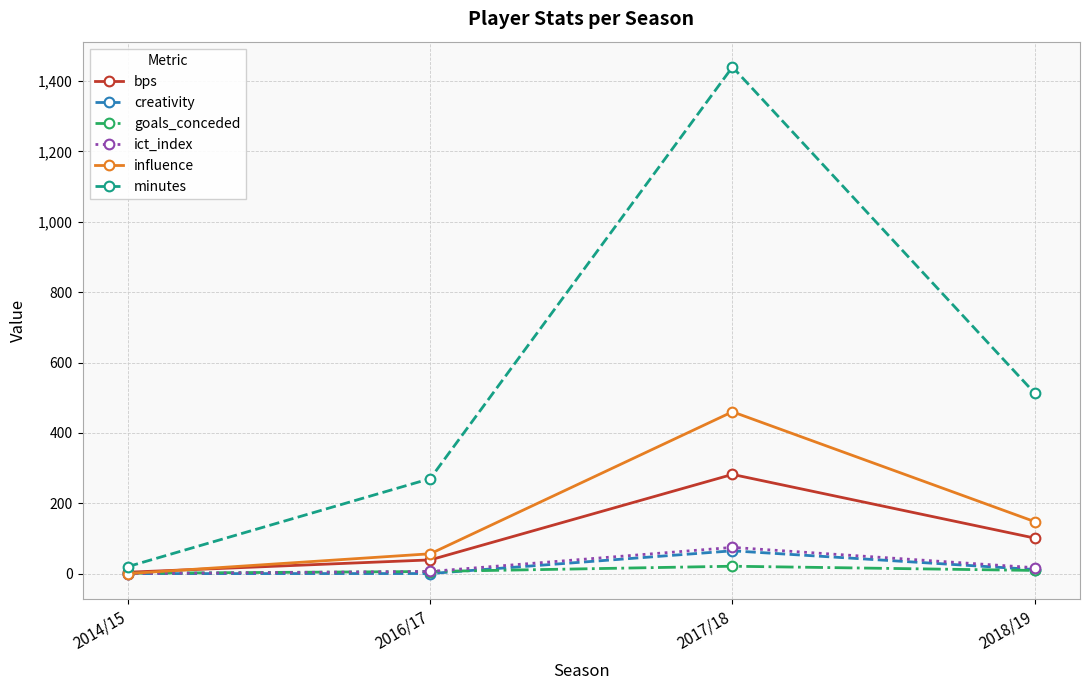

How many lines are shown in the chart?

6